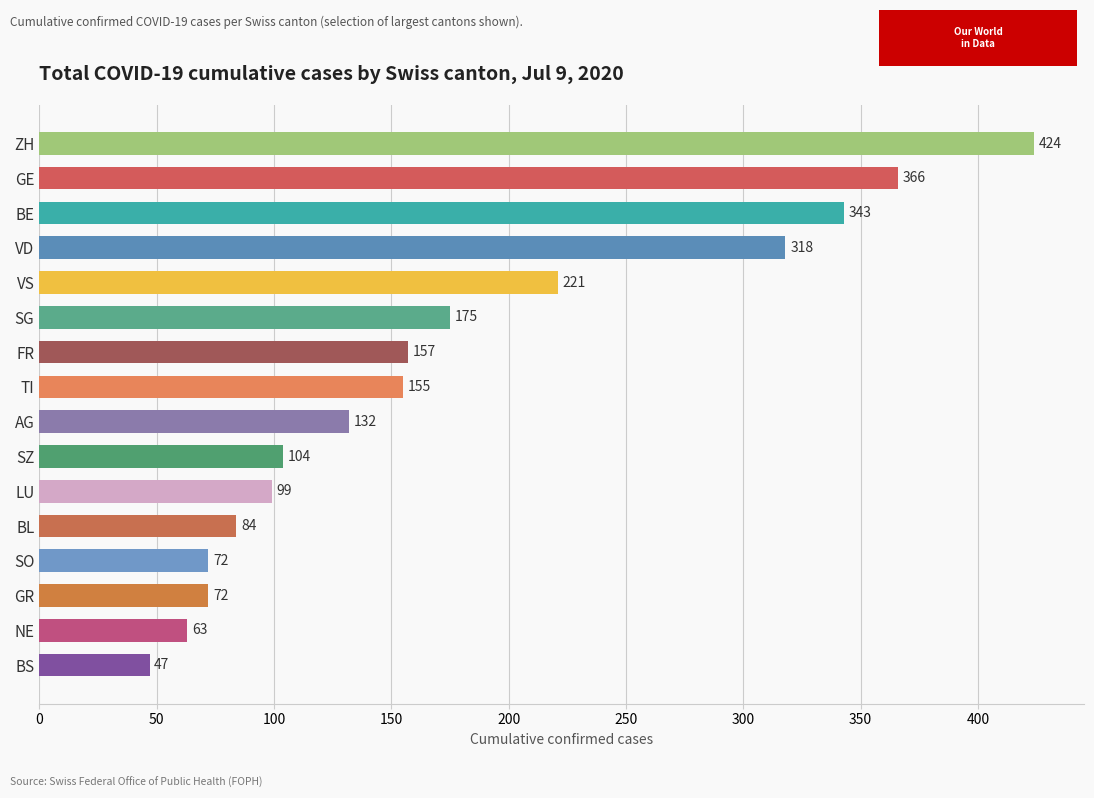

What is the minimum value shown in the chart?

47